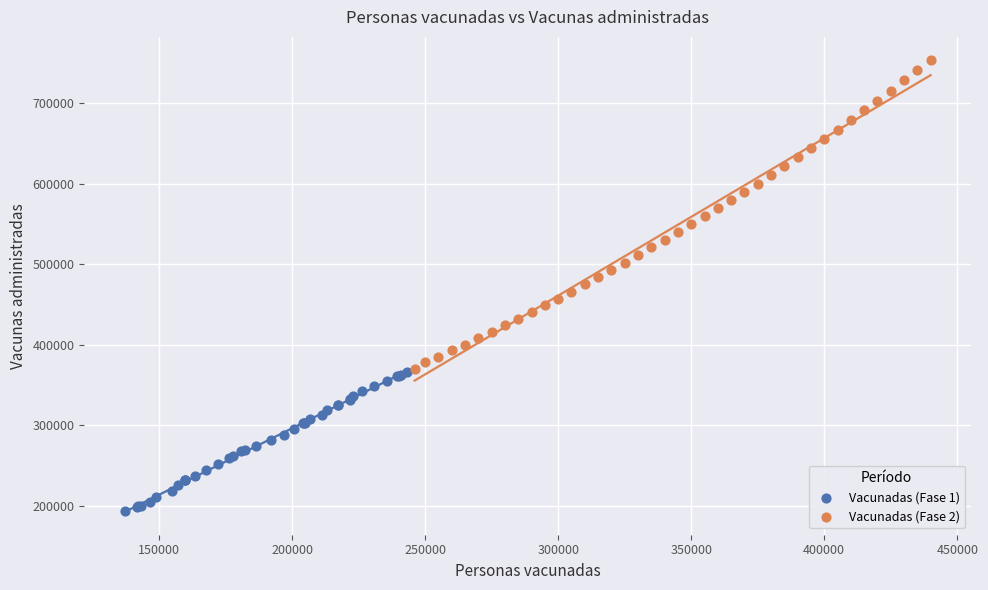

Which series has the largest Y range (max minus min)?

Vacunadas (Fase 2)